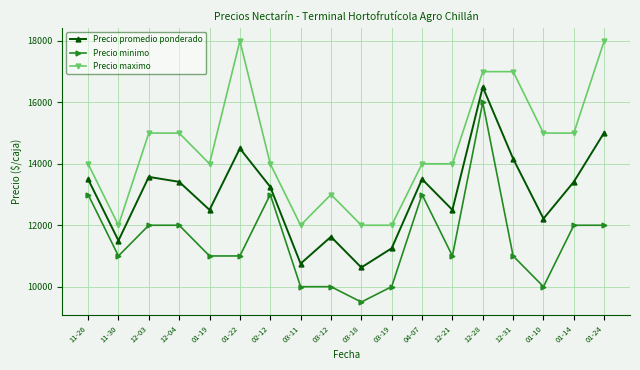

True or false: Precio promedio ponderado has more than 0 points higher than both neighbors.

True